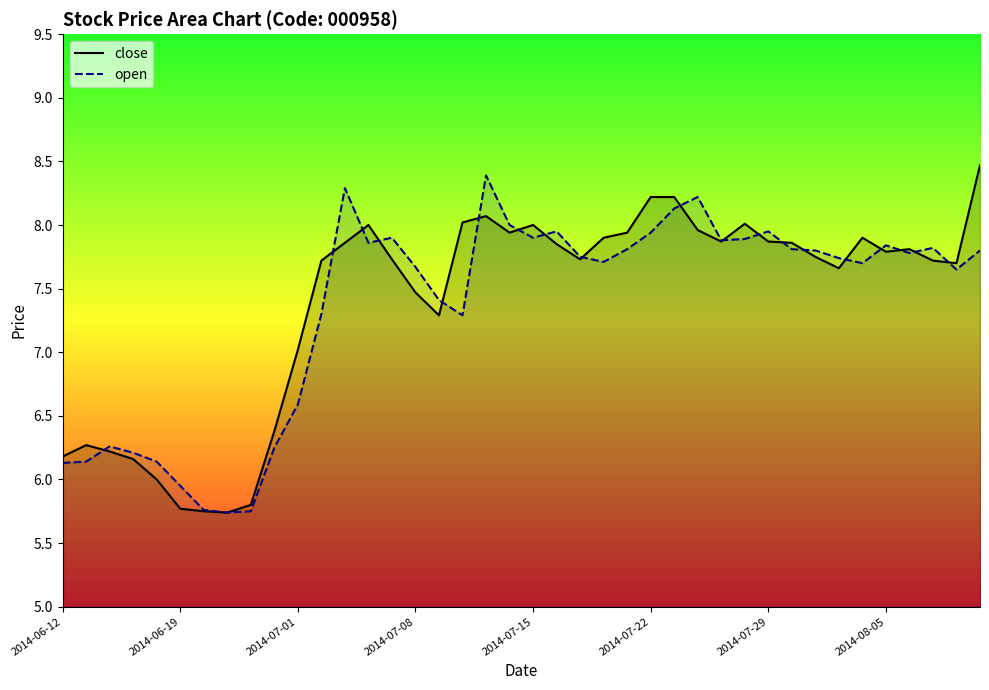

True or false: close has a value of 1.7 at 2014-07-15.

False